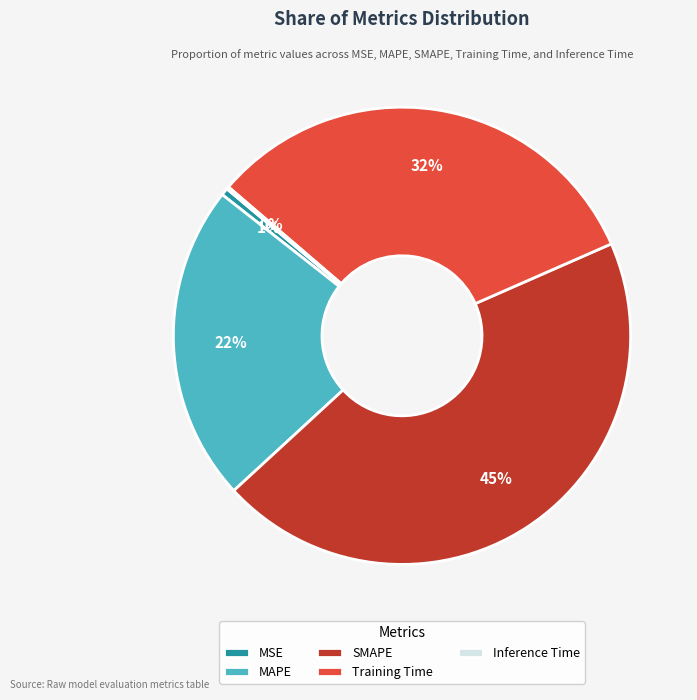

Combined, do MSE and Training Time account for over 50%?

No